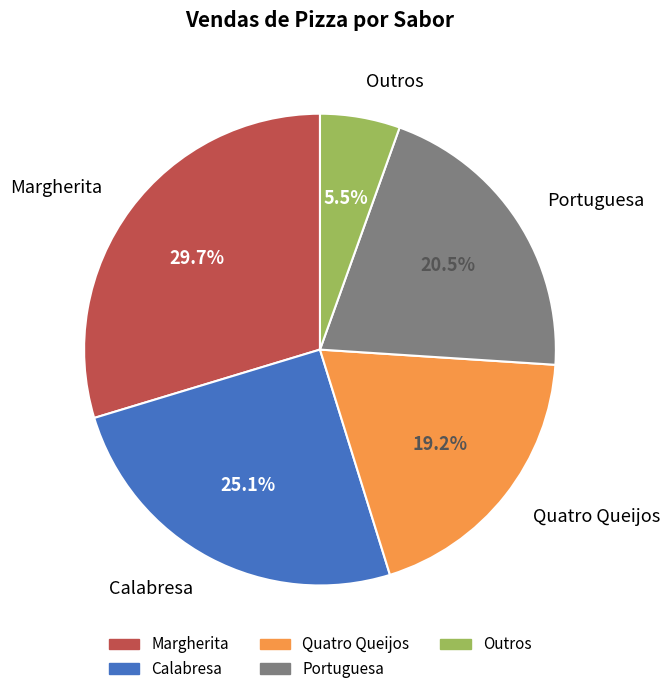

How many slices are in this pie chart?

5